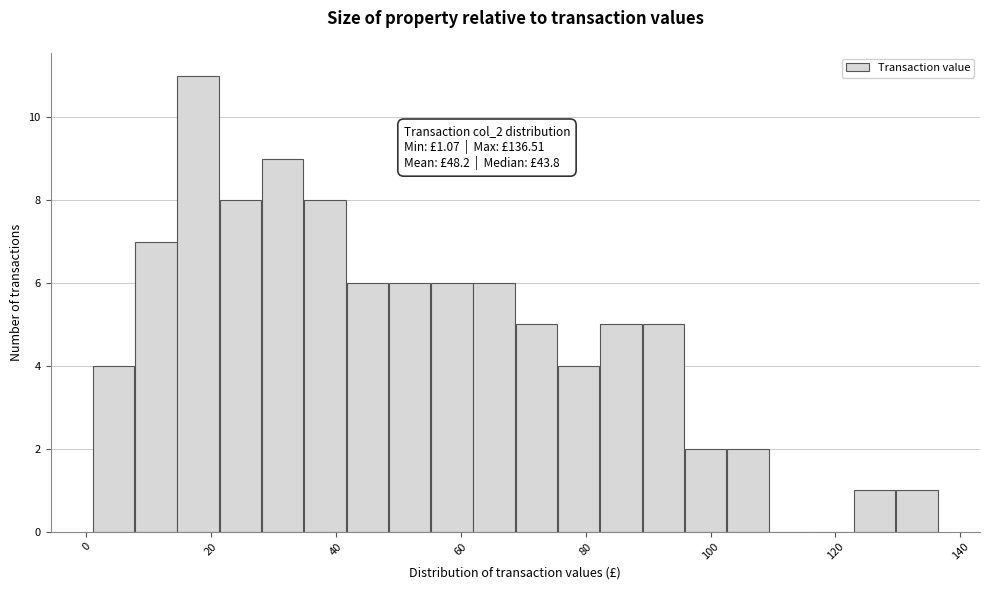

Read against the x-axis, roughly where is the centre of the tallest bar?

18